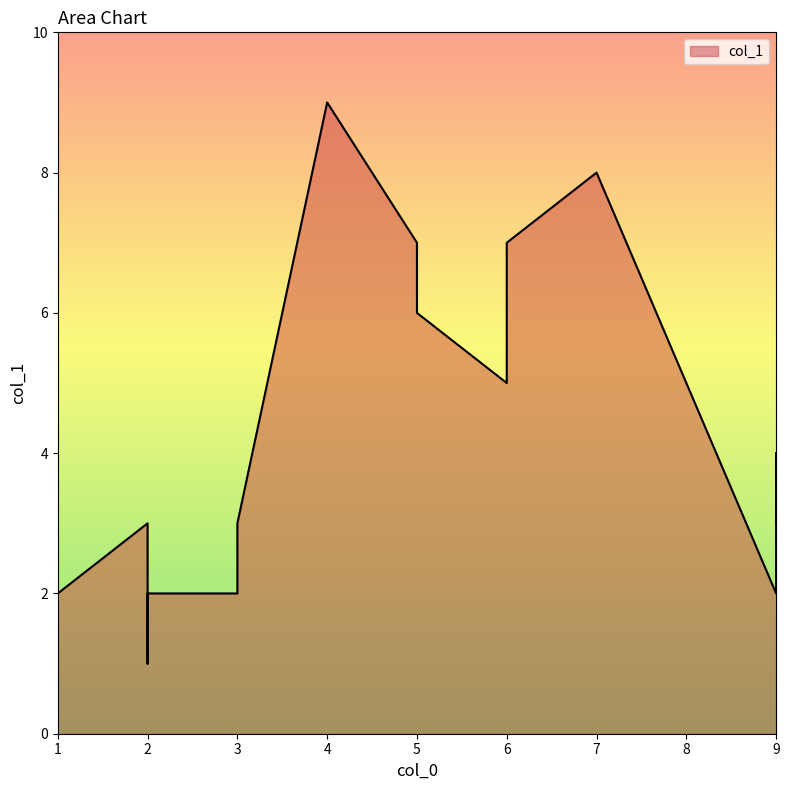

Between 9 and 5, which is larger?

5